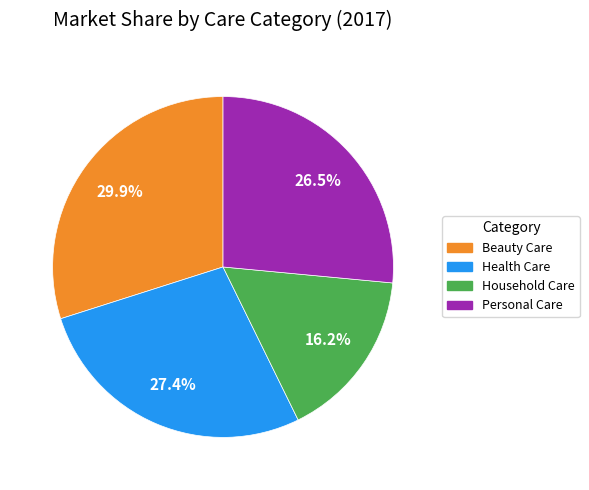

The Health Care slice represents 16% of the pie. True or false?

False